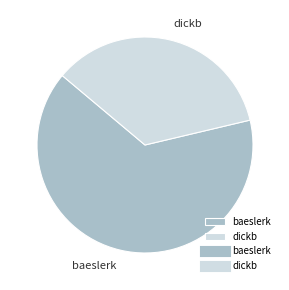

Is it true that baeslerk is 65% of the pie?

True